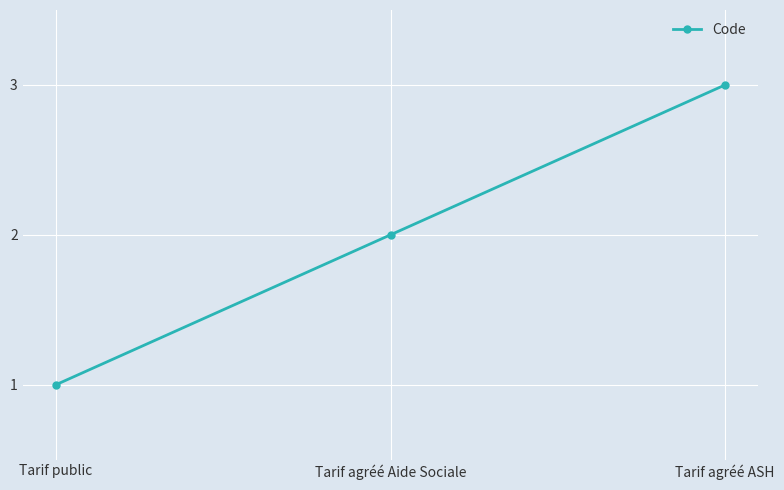

At which category does the chart reach its peak across all series?

Tarif agréé ASH